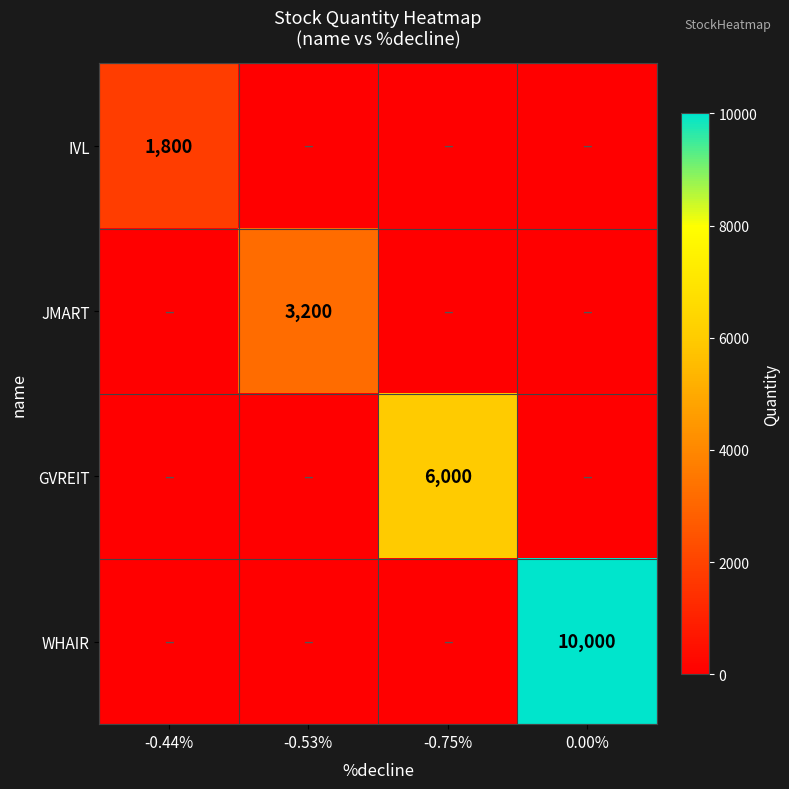

The GVREIT series shows 6000 at -0.75%. True or false?

True